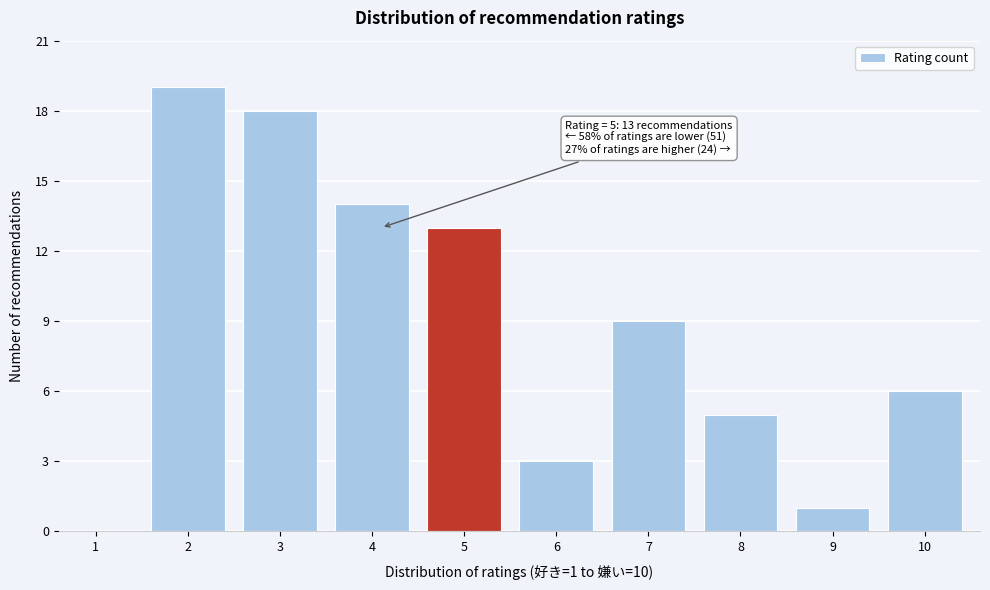

Reading left to right, list all the values displayed in this chart.

1=0	2=19	3=18	4=14	5=13	6=3	7=9	8=5	9=1	10=6